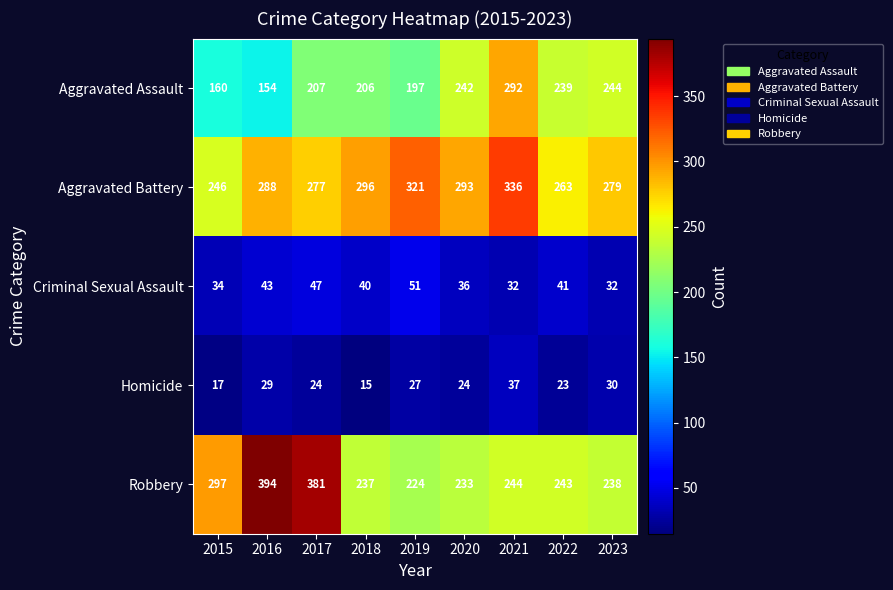

What is the approximate value of Criminal Sexual Assault at 2021, to the nearest 5?

30